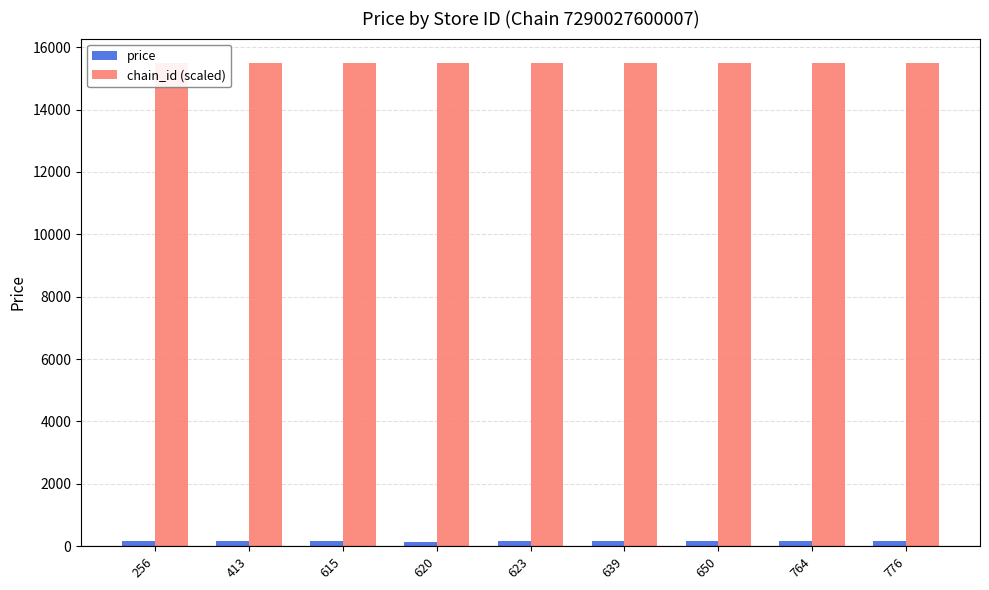

The price series shows 254.5 at 639. True or false?

False